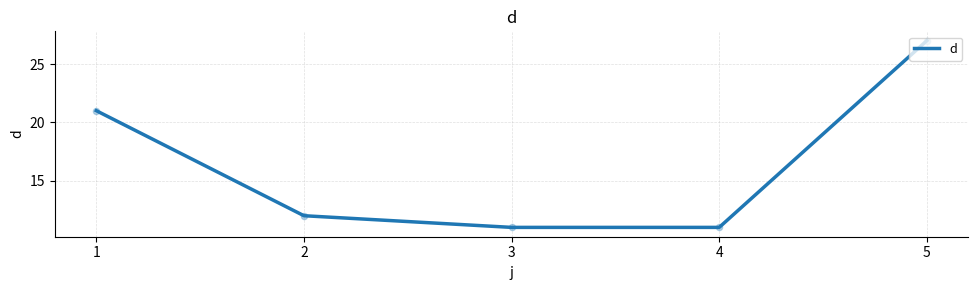

Approximately how many times larger is the value at 3 compared to 5?

0.4